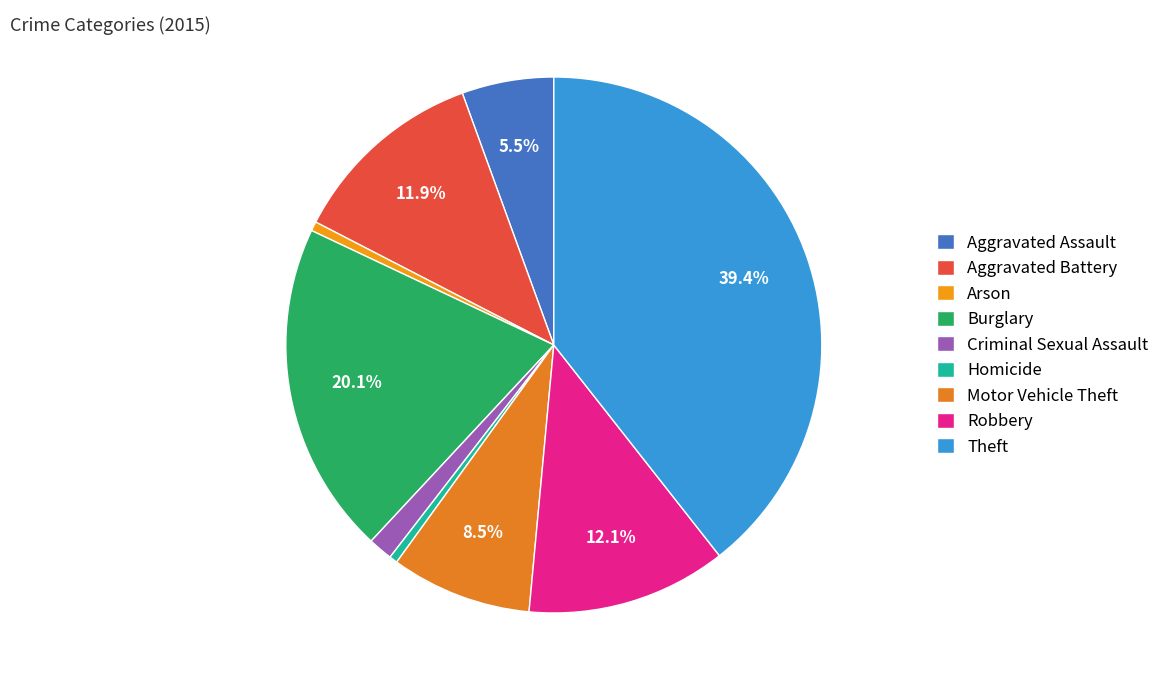

To the nearest percent, what portion does Criminal Sexual Assault represent?

1%